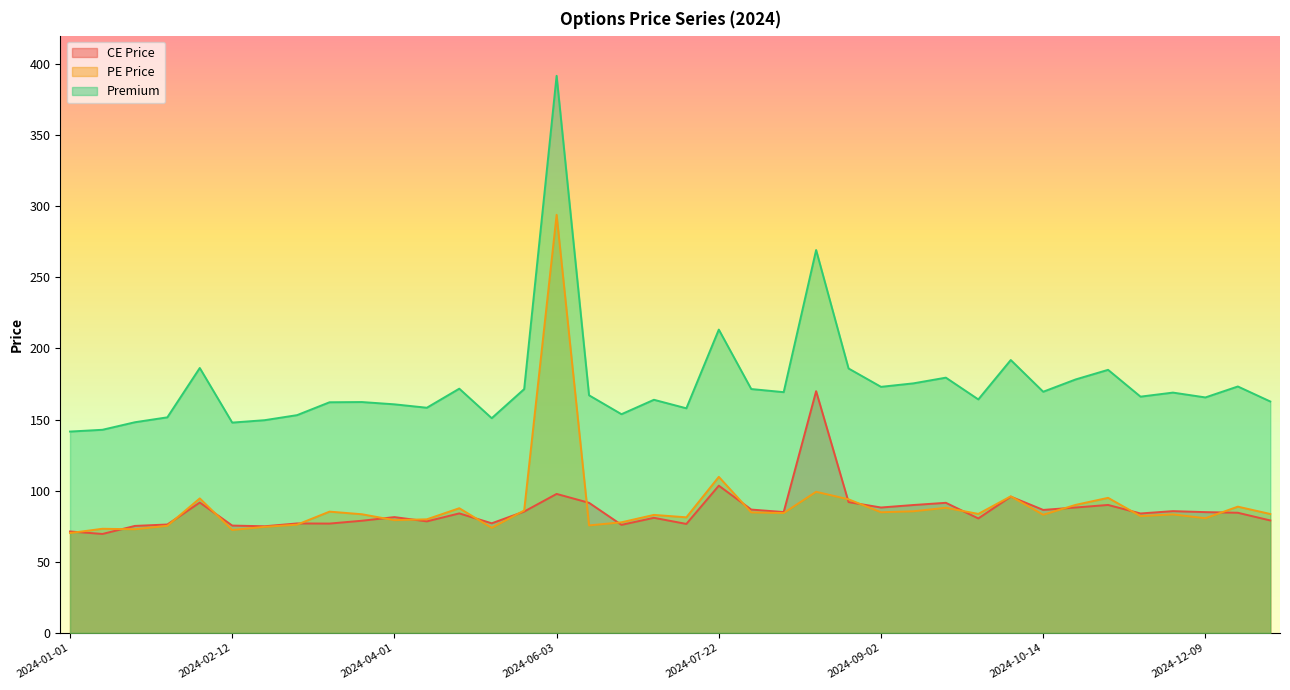

What position from the right is 2024-05-27?

24